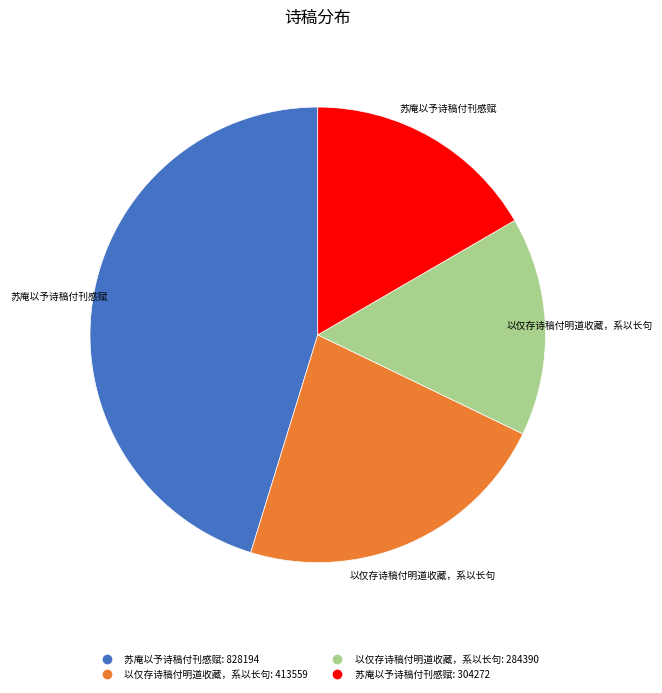

Is there a majority slice in this chart?

No